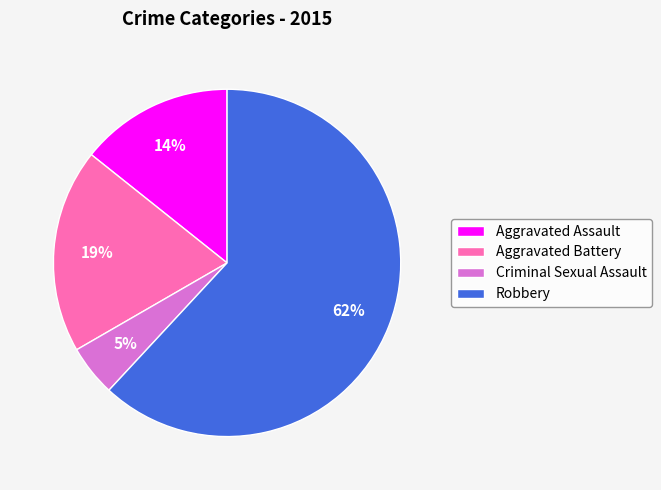

Which slice represents more than half of the pie?

Robbery